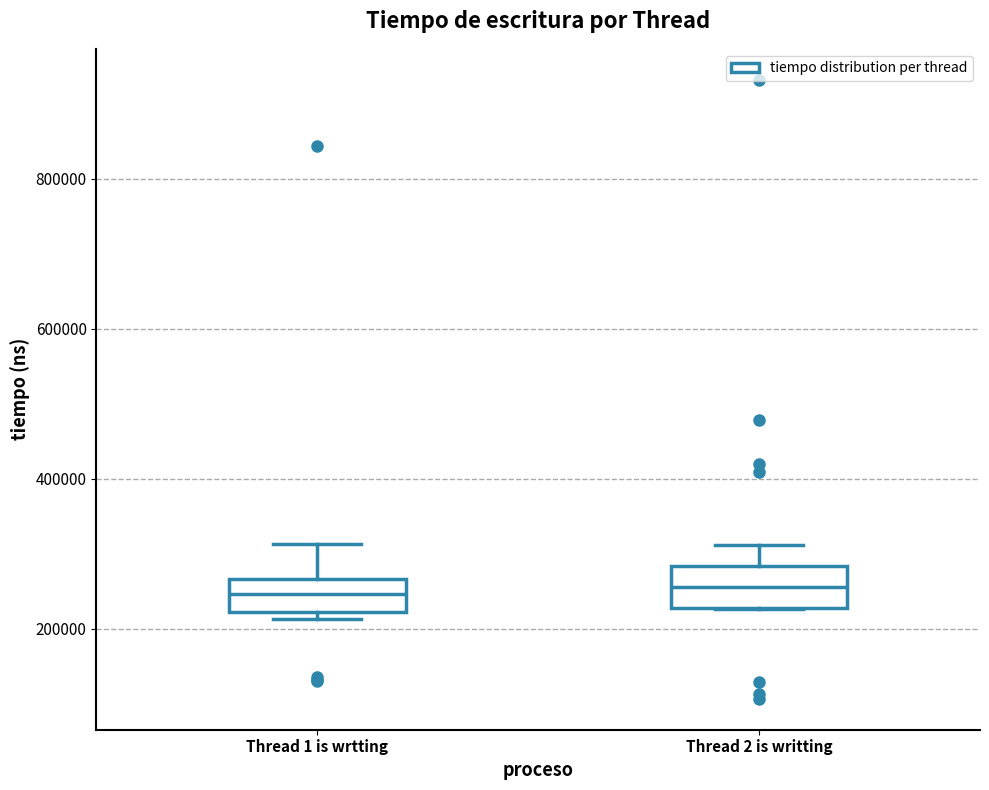

Where is the upper edge of the box for Thread 1 is wrtting on the y-axis? The values are not printed on the chart, so give them approximately, as read against the axis.

260000